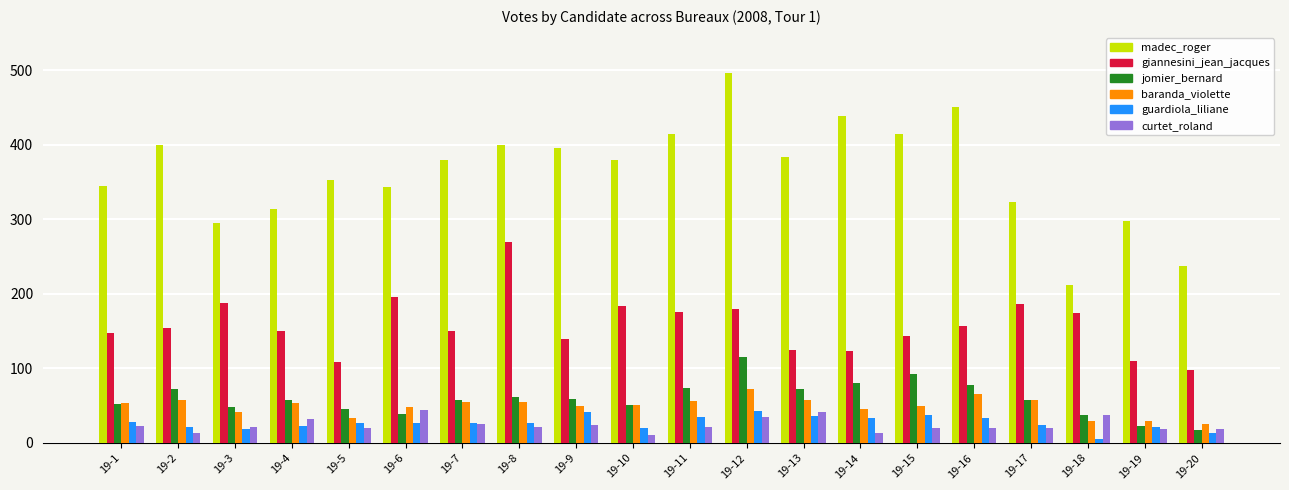

What are all the series names shown in the legend?

madec_roger, giannesini_jean_jacques, jomier_bernard, baranda_violette, guardiola_liliane, curtet_roland